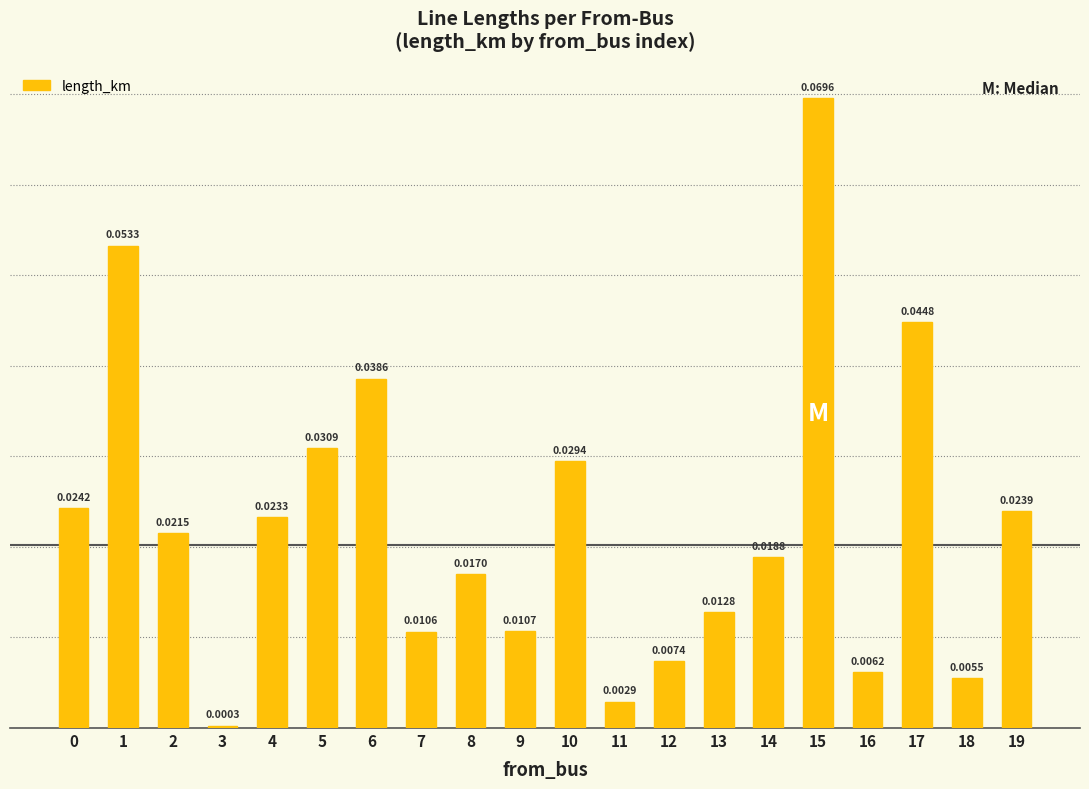

How many distinct data groups are displayed?

1